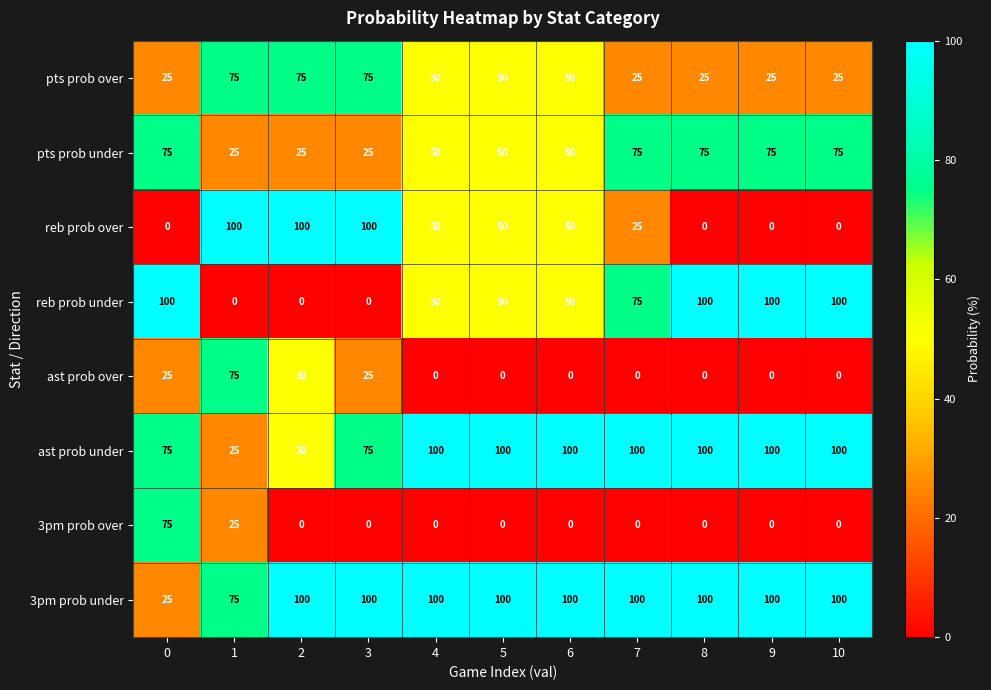

At how many categories does at least one series exceed 48?

11